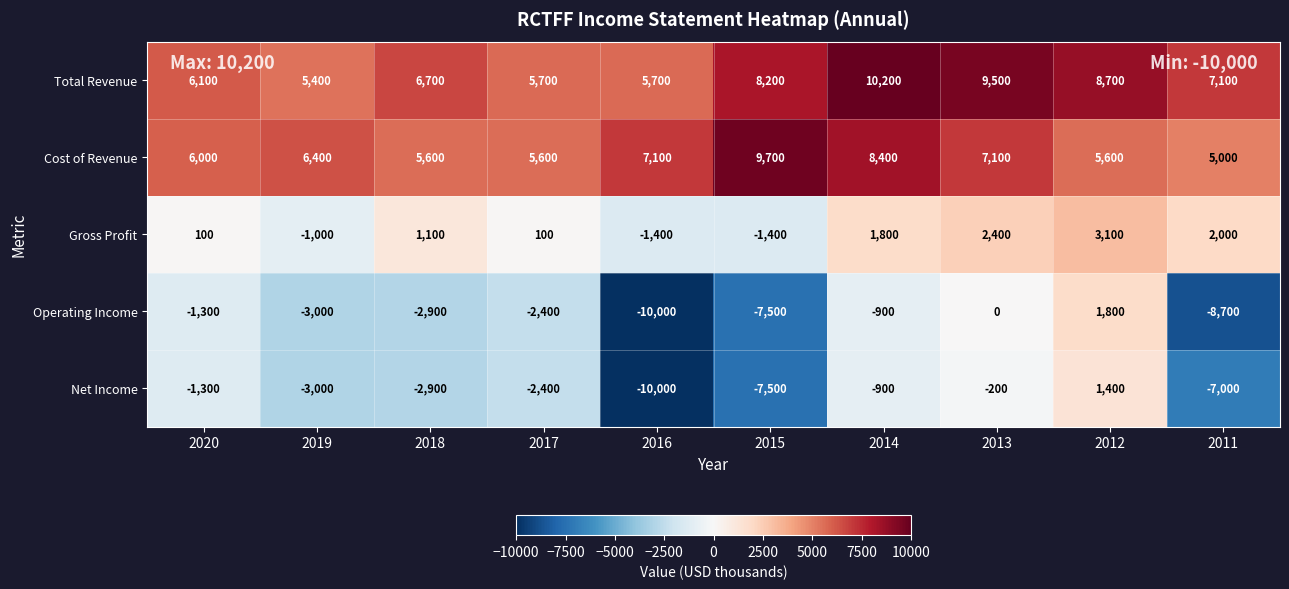

What is the sum of the Cost of Revenue values at 2017 and 2013?

12700